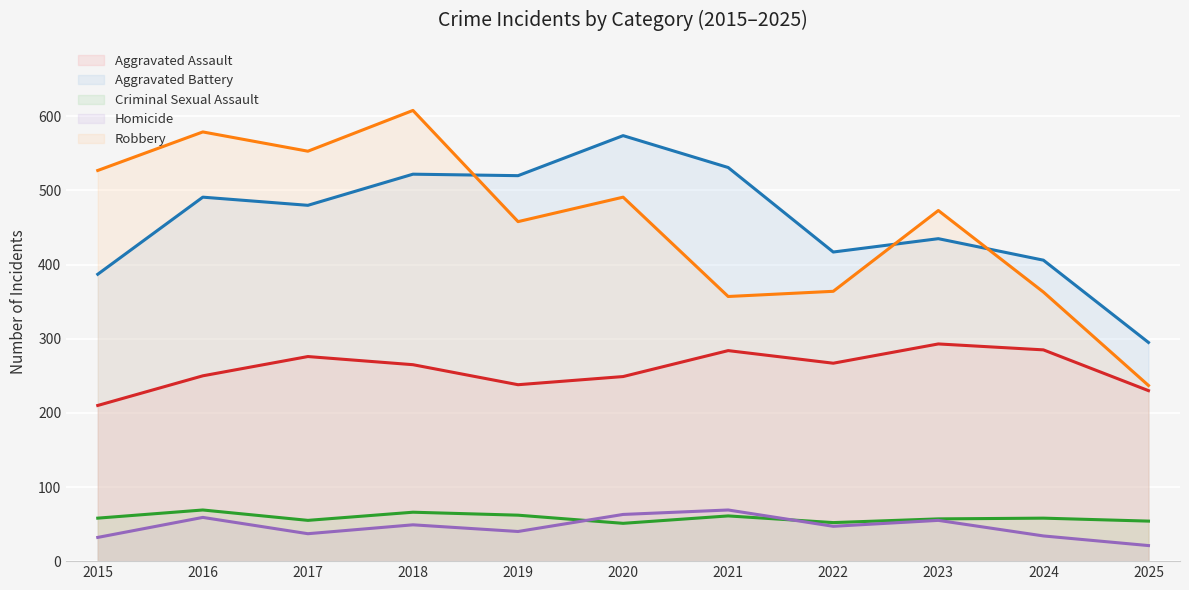

Does the chart display data point markers on the line(s)?

No